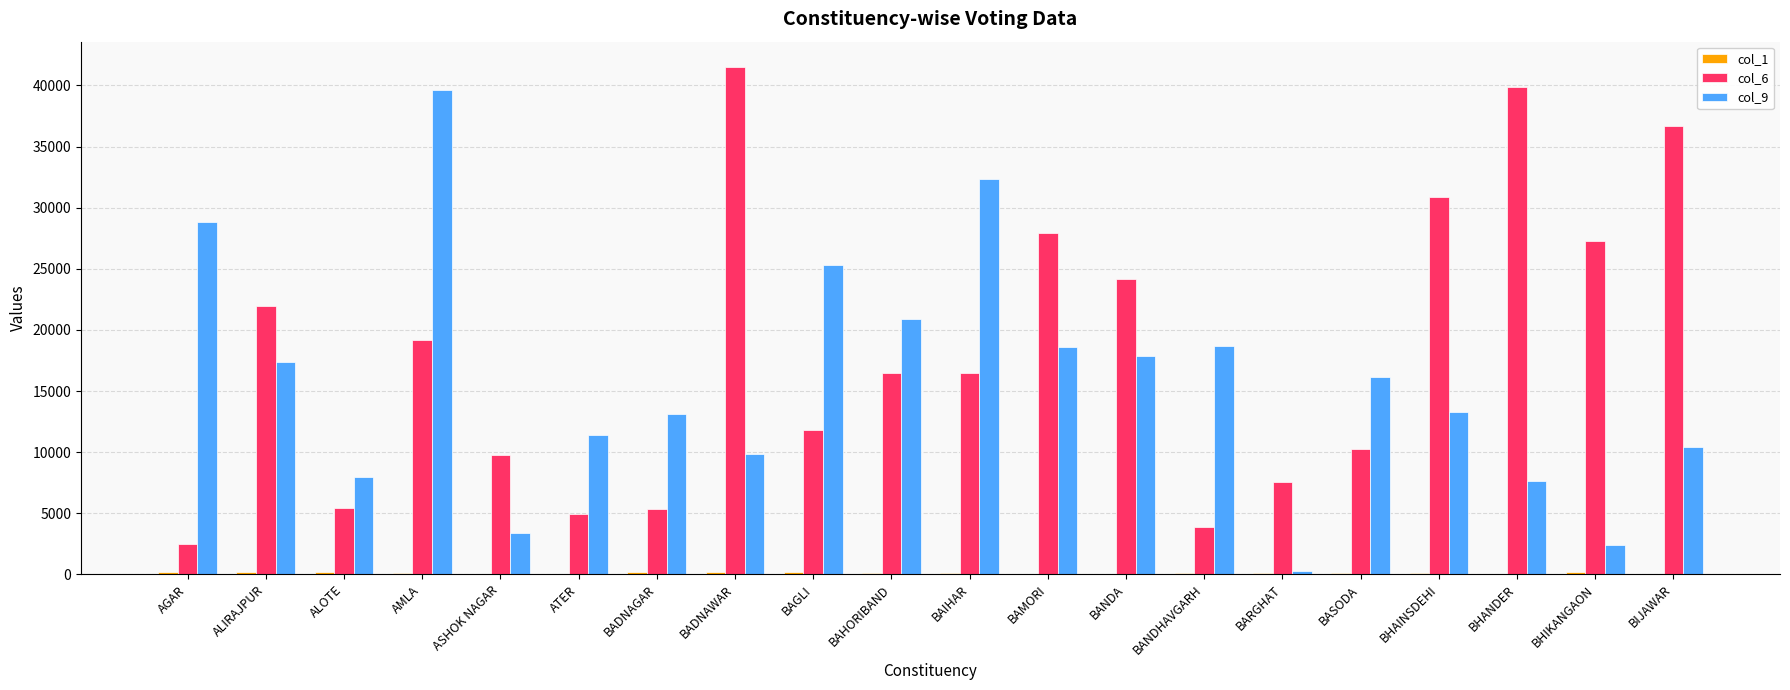

How many distinct data groups are displayed?

3